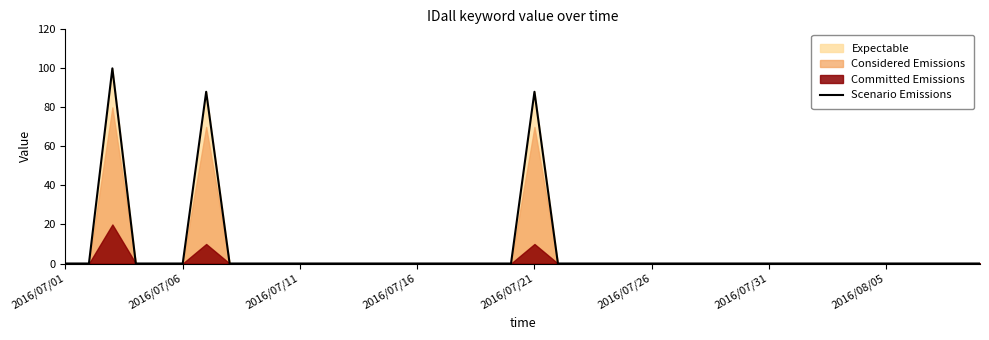

What is the difference between the maximum and second lowest values?

100